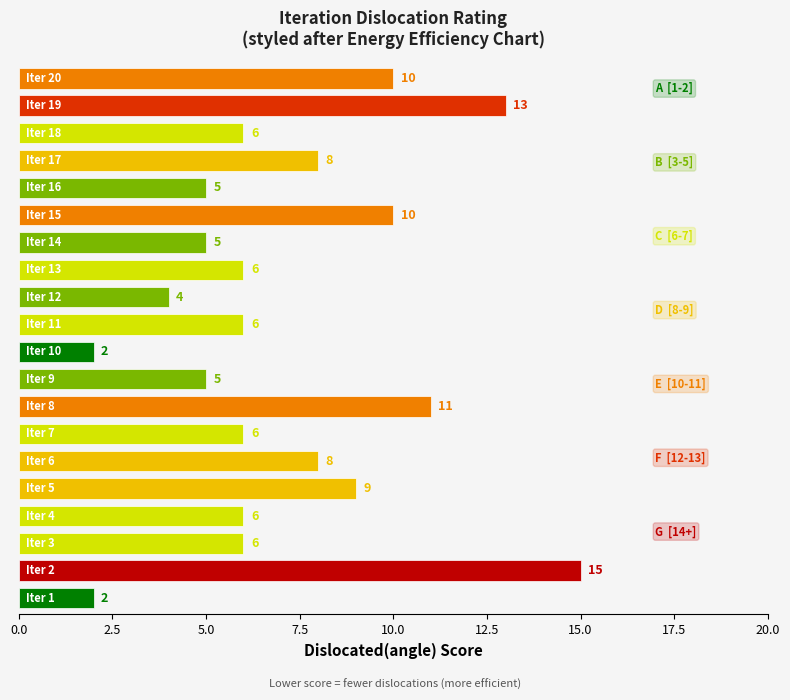

What is the approximate value of Front Area at 13?

6.0